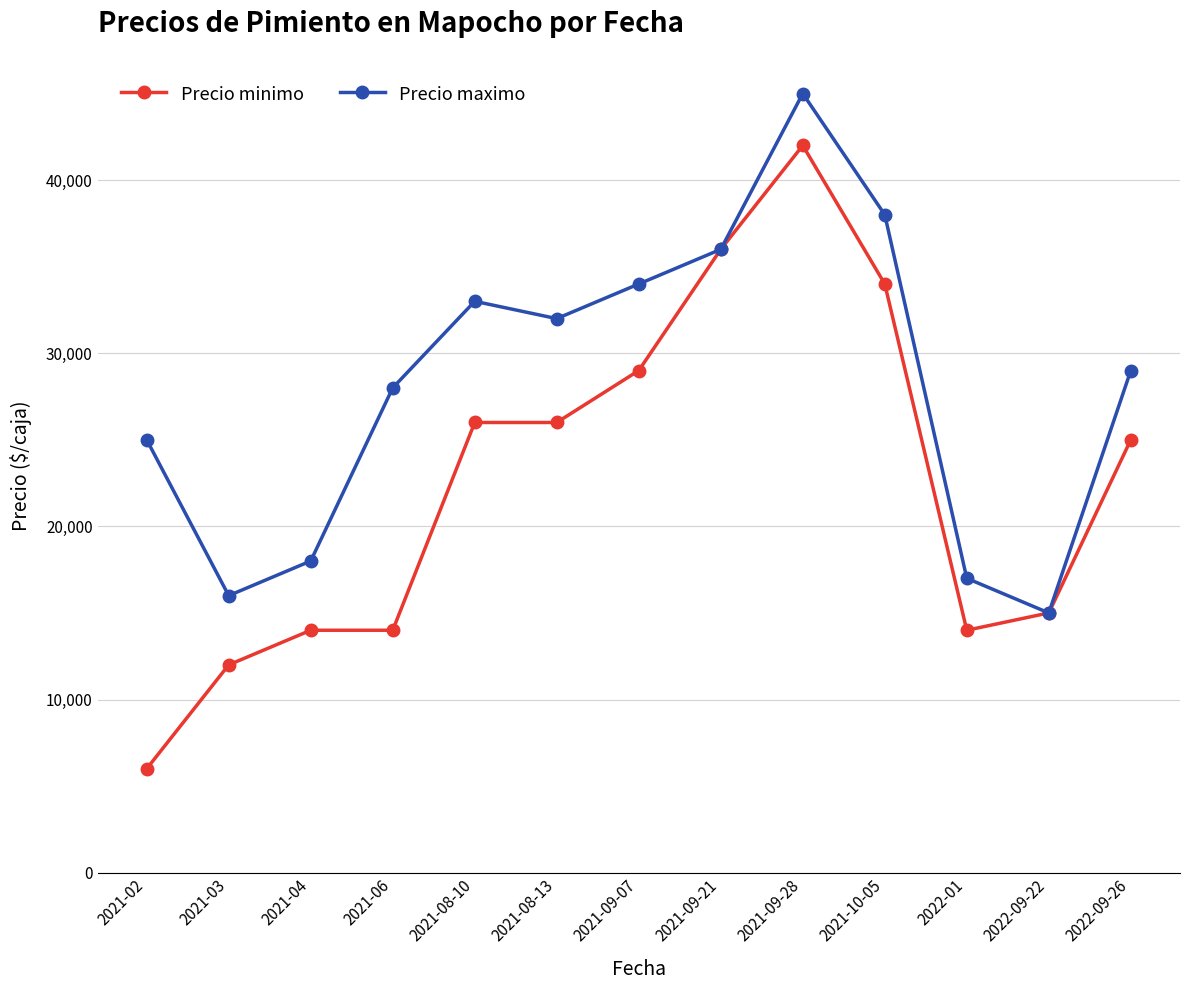

Between 2021-06 and 2021-08-10, which series saw the biggest shift?

Precio minimo